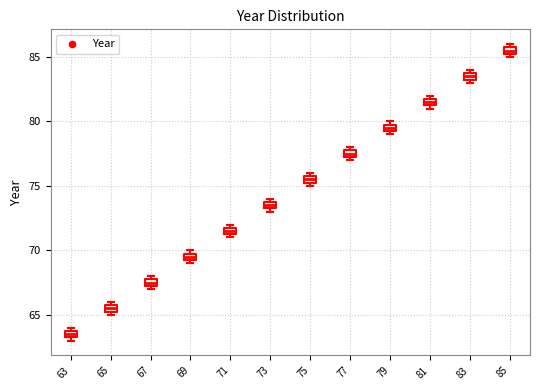

Which box has the lowest median line?

63